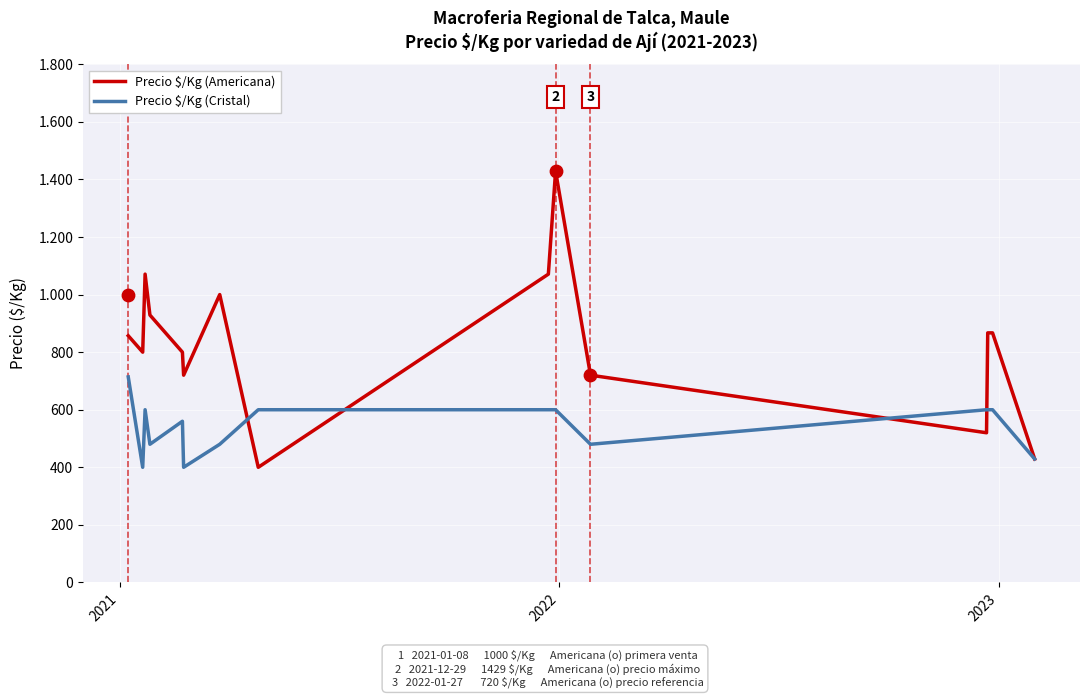

What are all the series names shown in the legend?

Precio $/Kg (Americana), Precio $/Kg (Cristal)